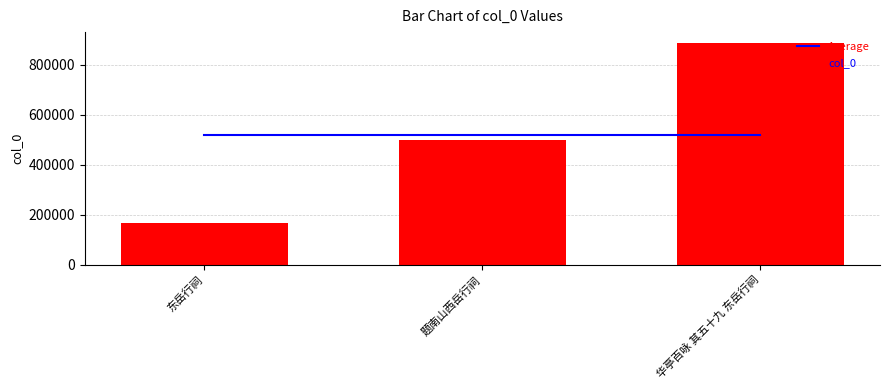

List the labels in order of col_0 value, smallest first.

东岳行祠, 题南山西岳行祠, 华亭百咏 其五十九 东岳行祠